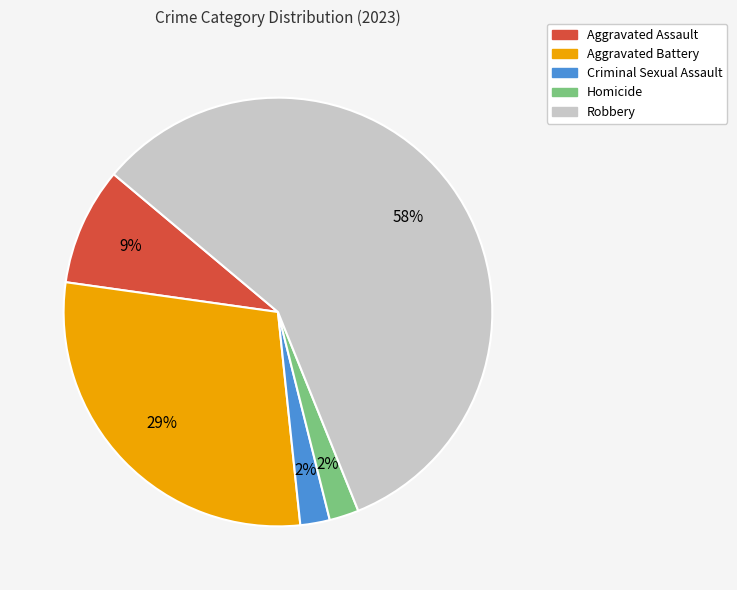

Which has a higher value, Criminal Sexual Assault or Aggravated Battery?

Aggravated Battery